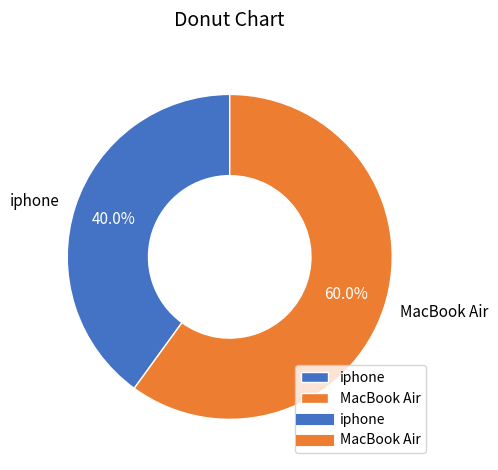

What is the smallest slice in the pie chart?

iphone